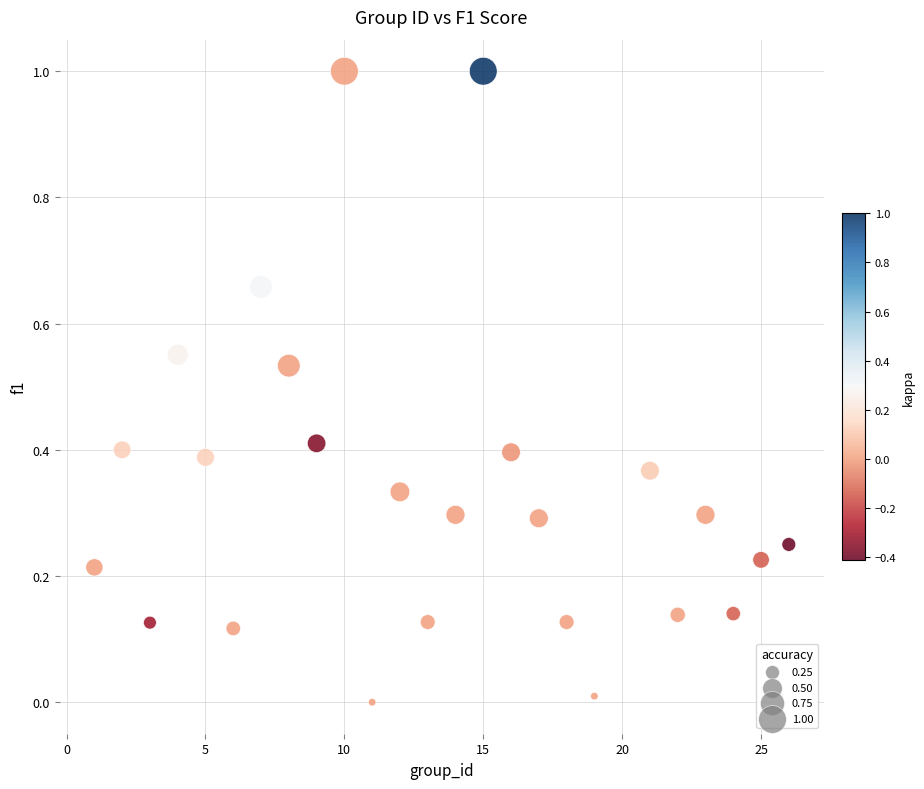

What is the range of Y values (max minus min)?

1.0